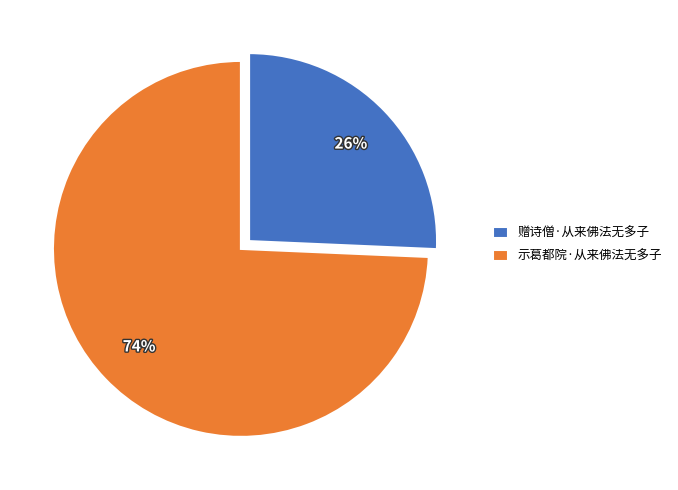

To the nearest percent, what is the average slice percentage?

50%